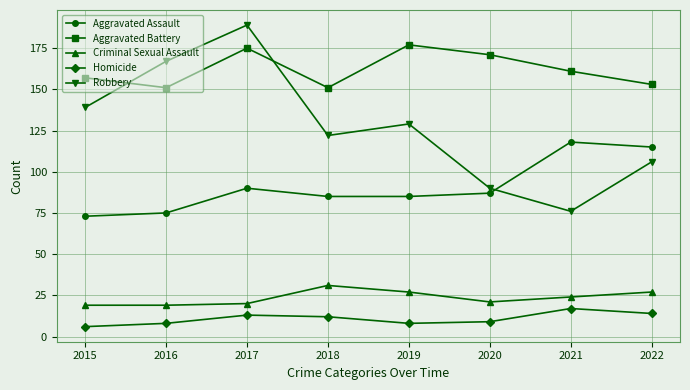

What is the sum of the Criminal Sexual Assault values at 2019 and 2022?

54